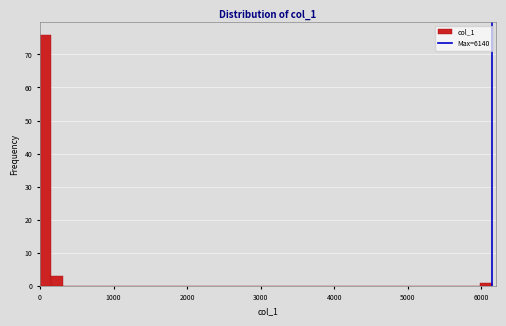

Around what value on the x-axis is the tallest bar? Give the approximate position of its centre, as read against the axis.

100